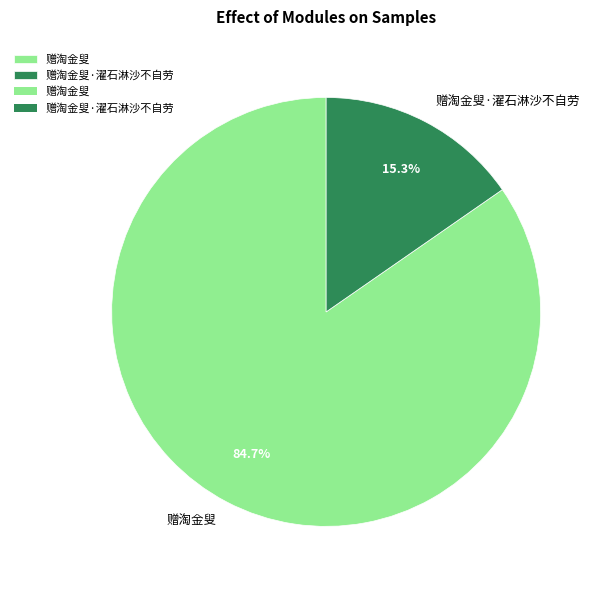

How many segments does this pie chart have?

2